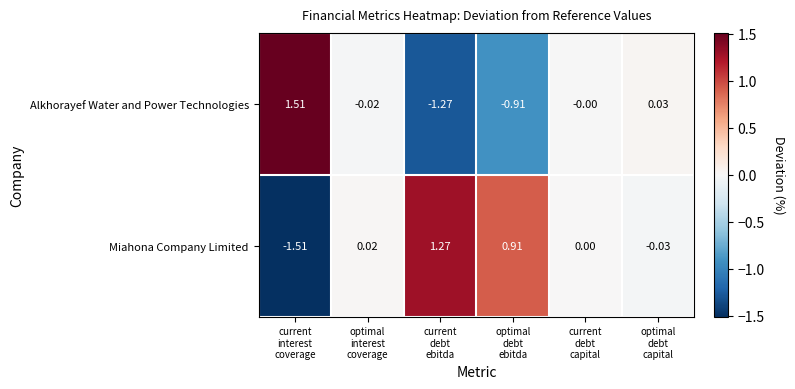

Rank the series by their average value, from lowest to highest.

Alkhorayef Water and Power Technologies, Miahona Company Limited